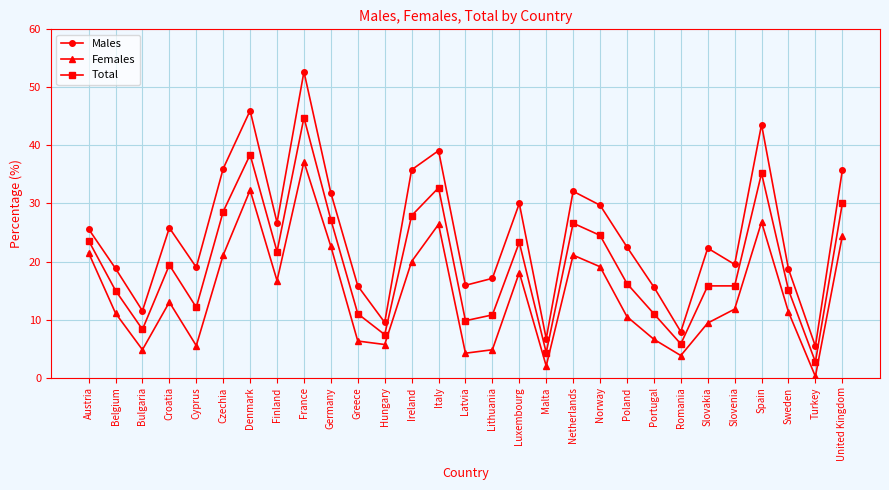

In Females, how many points are higher than both neighbors (excluding endpoints)?

7